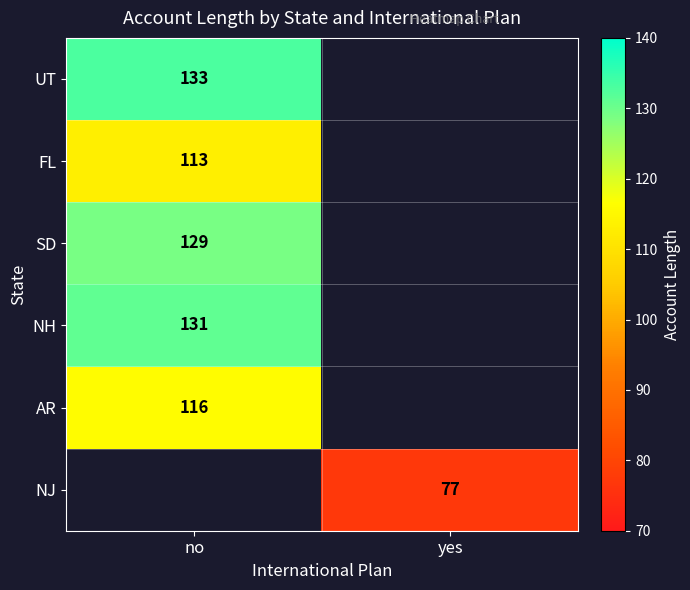

Is it true that NJ equals 117 at yes?

False